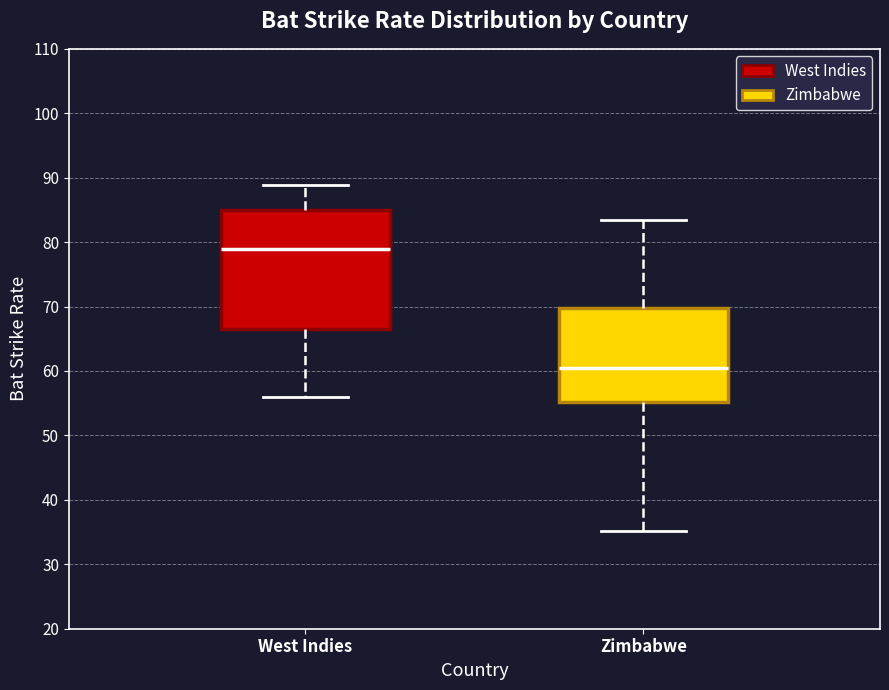

Reading left to right, transcribe this box plot: for each box, give where its median line is, the range the box spans, and where its two whiskers end, as read against the y-axis. The values are not printed on the chart, so give them approximately, as read against the axis.

West Indies: median 79, box 67 to 85, whiskers 56 to 89
Zimbabwe: median 60, box 55 to 70, whiskers 35 to 83